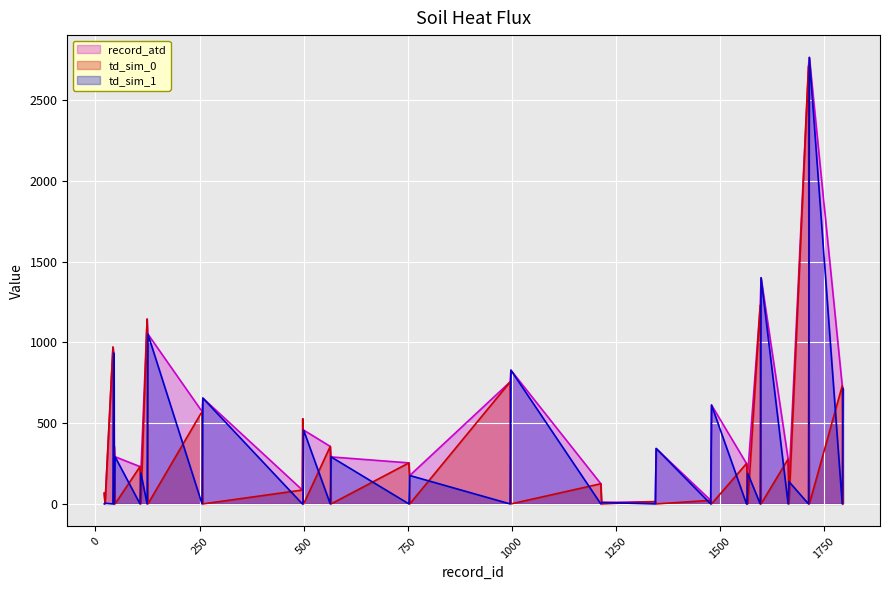

Where is td_sim_1 nearest to the value 1382?

1599